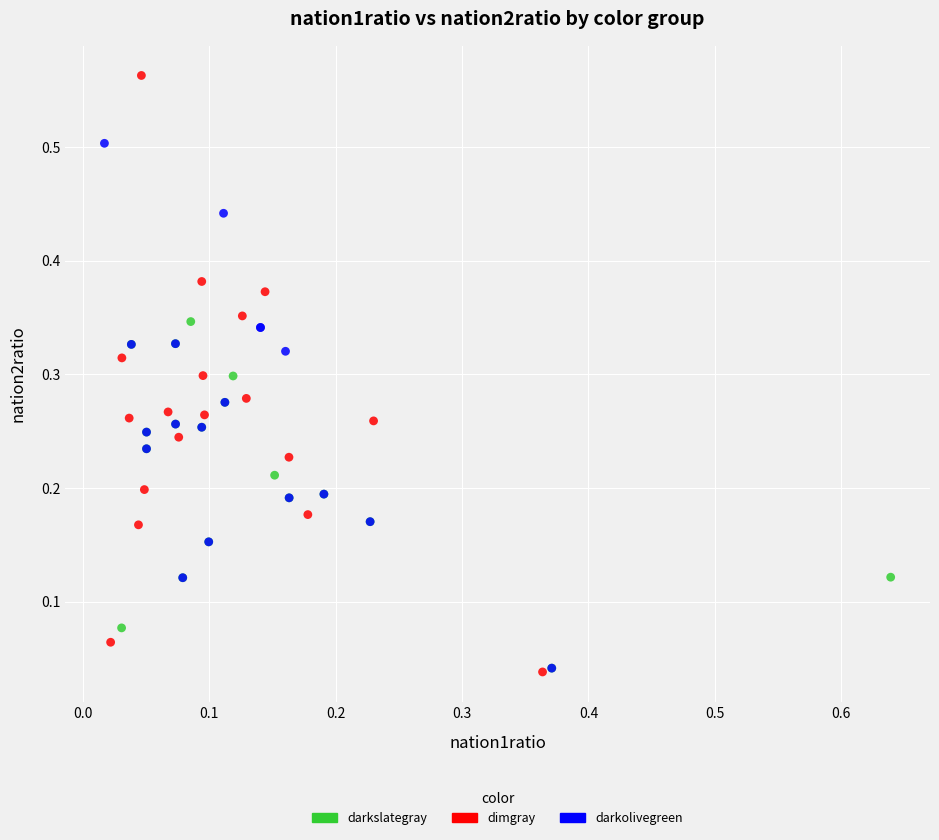

Which series has the largest Y range (max minus min)?

darkslategray